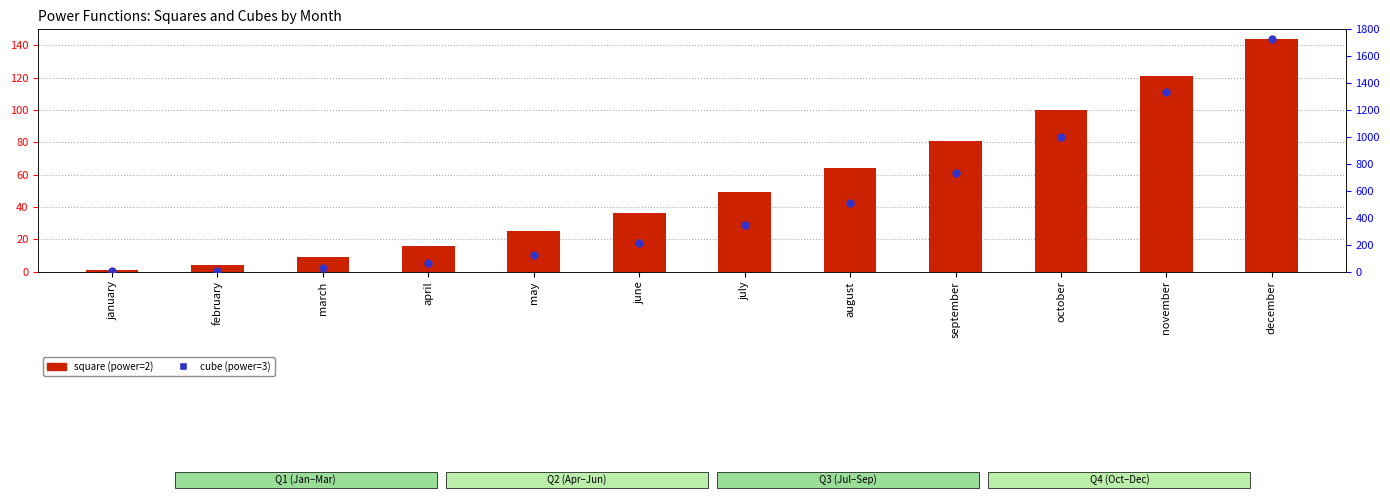

At how many categories does at least one series exceed 344?

5